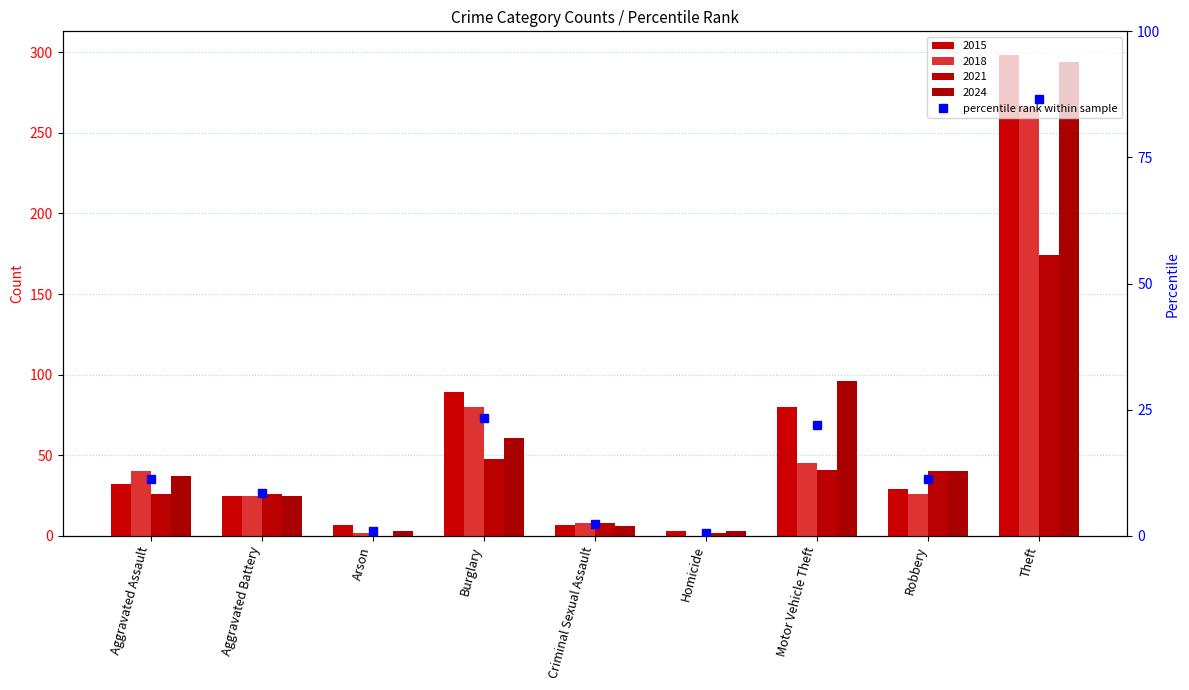

What is the difference between the maximum and minimum values in the 2021 series?

174